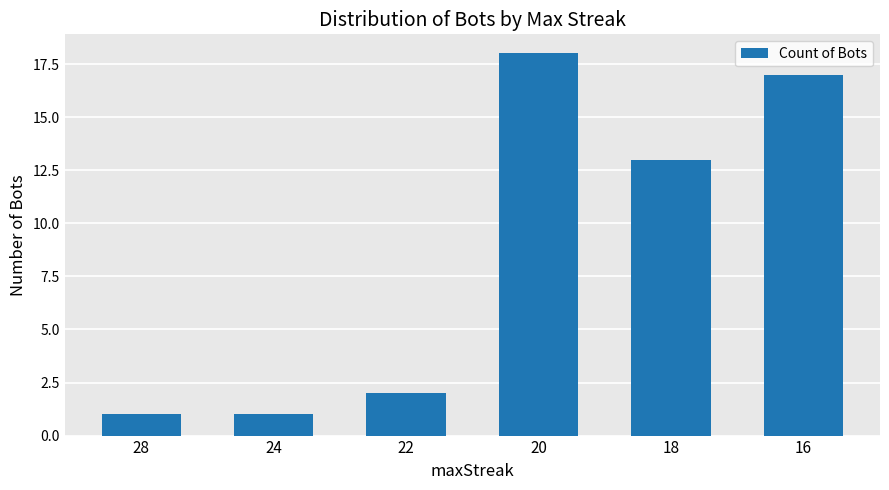

Where does the data first go above 13?

20